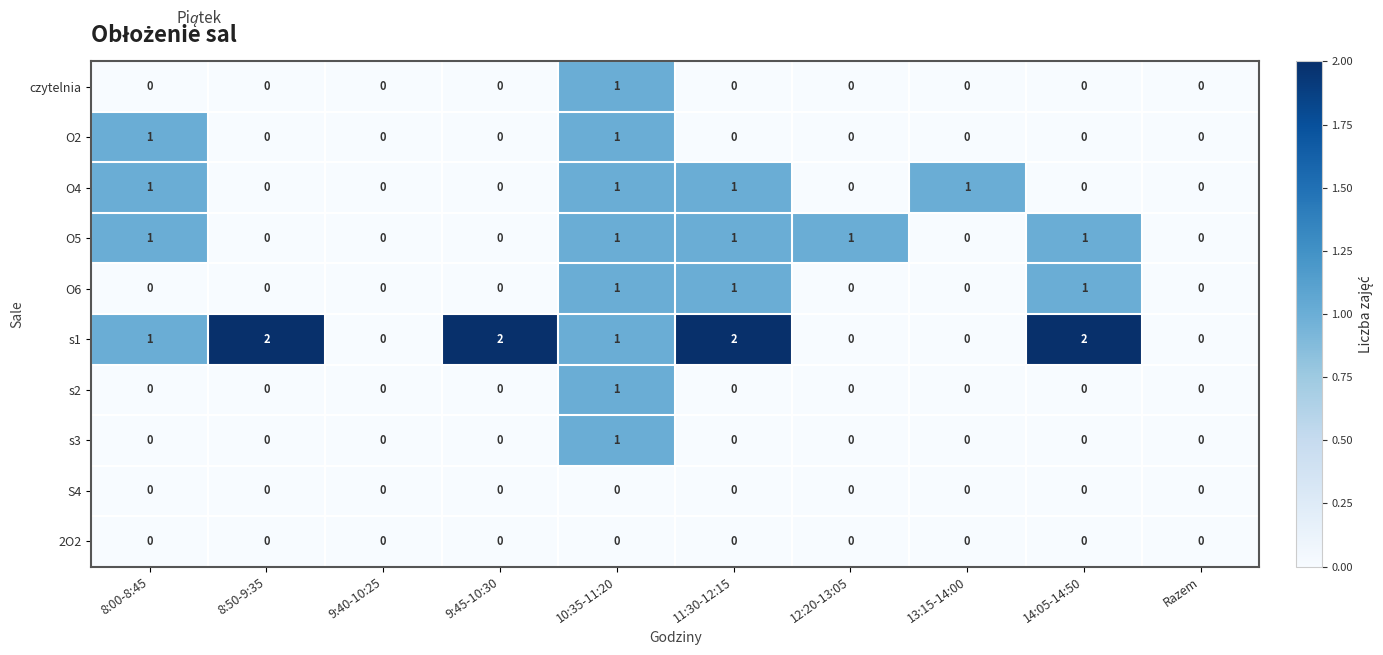

At which category is the sum across all series the highest?

10:35-11:20